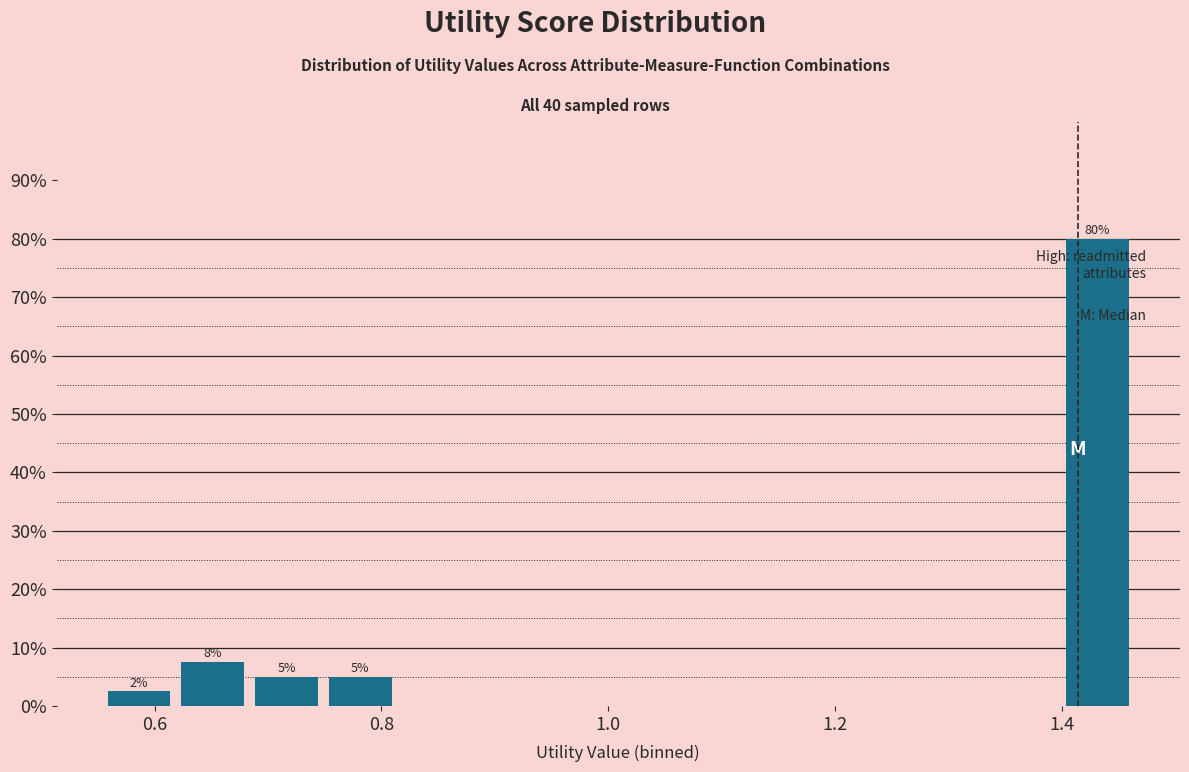

Read against the x-axis, roughly where is the centre of the tallest bar?

1.44